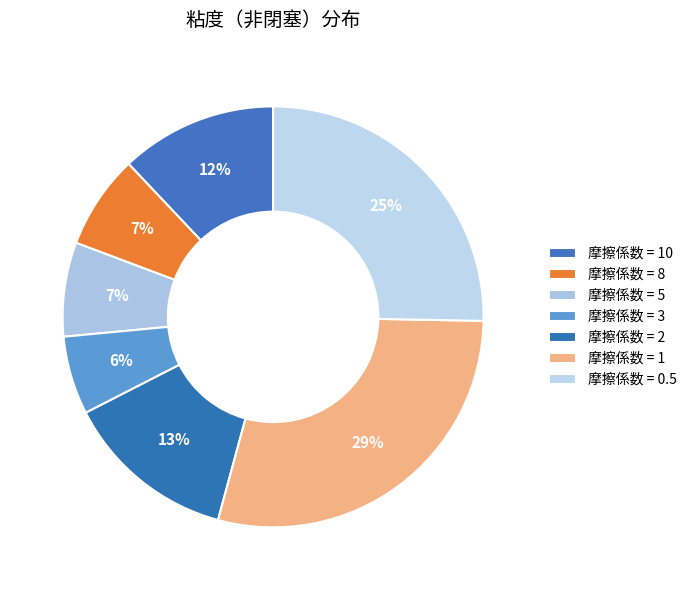

Is there a majority slice in this chart?

No